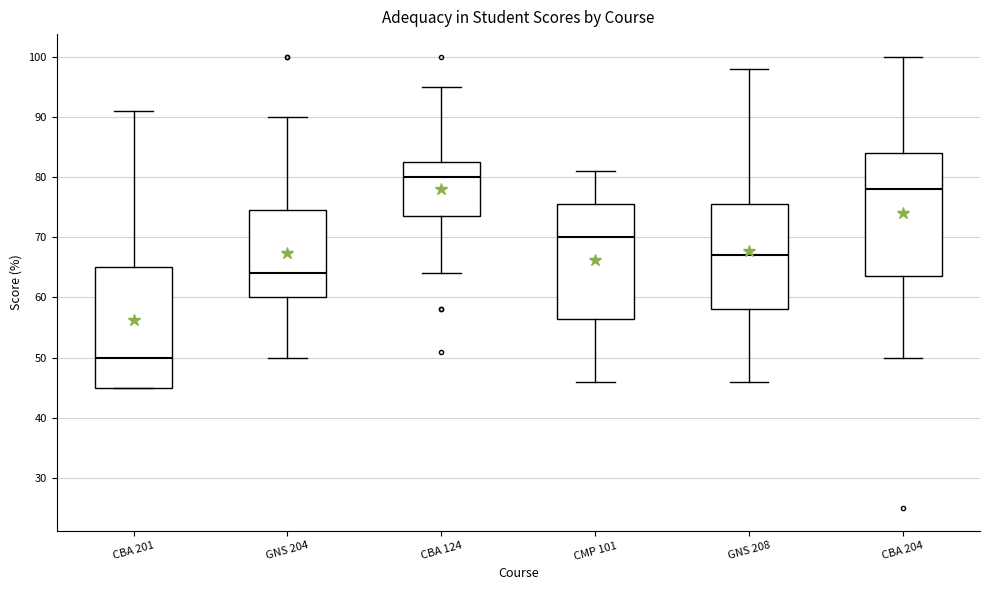

Reading left to right, transcribe this box plot: for each box, give where its median line is, the range the box spans, and where its two whiskers end, as read against the y-axis. The values are not printed on the chart, so give them approximately, as read against the axis.

CBA 201: median 50, box 45 to 65, whiskers 45 to 91
GNS 204: median 64, box 60 to 75, whiskers 50 to 90
CBA 124: median 80, box 74 to 83, whiskers 64 to 95
CMP 101: median 70, box 57 to 76, whiskers 46 to 81
GNS 208: median 67, box 58 to 76, whiskers 46 to 98
CBA 204: median 78, box 64 to 84, whiskers 50 to 100